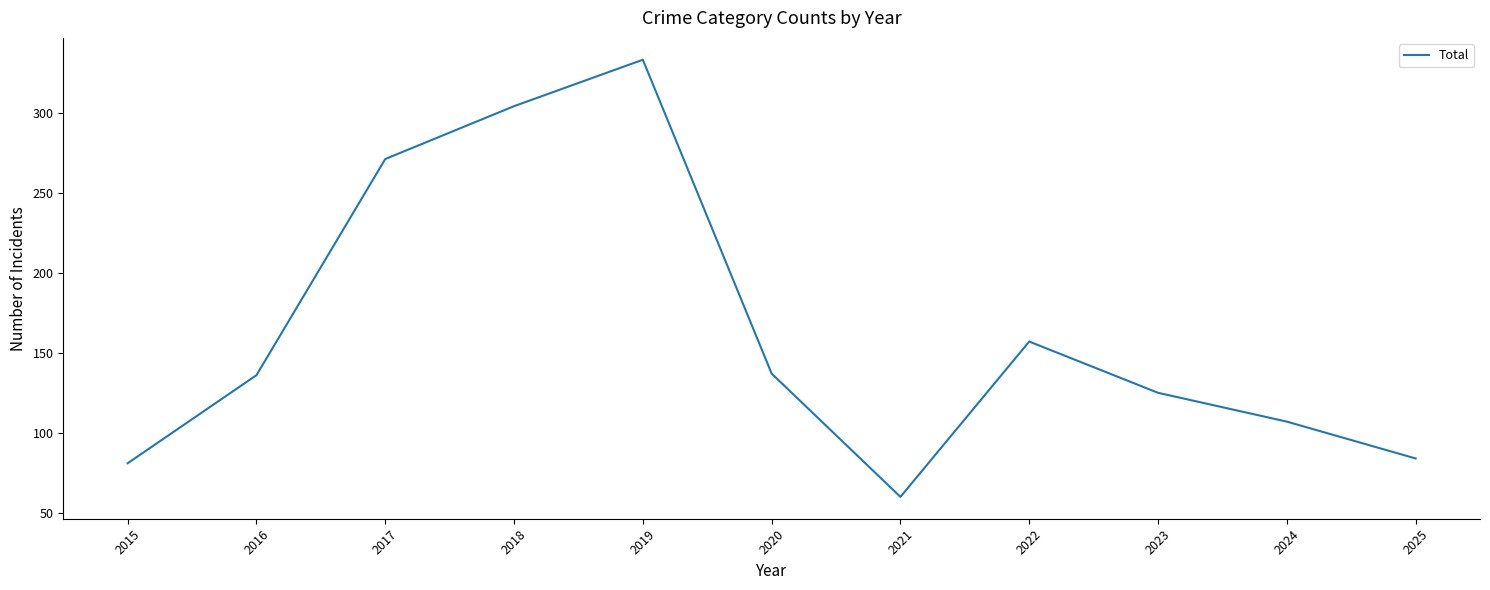

Is it true that the value at 2019 is 133?

False